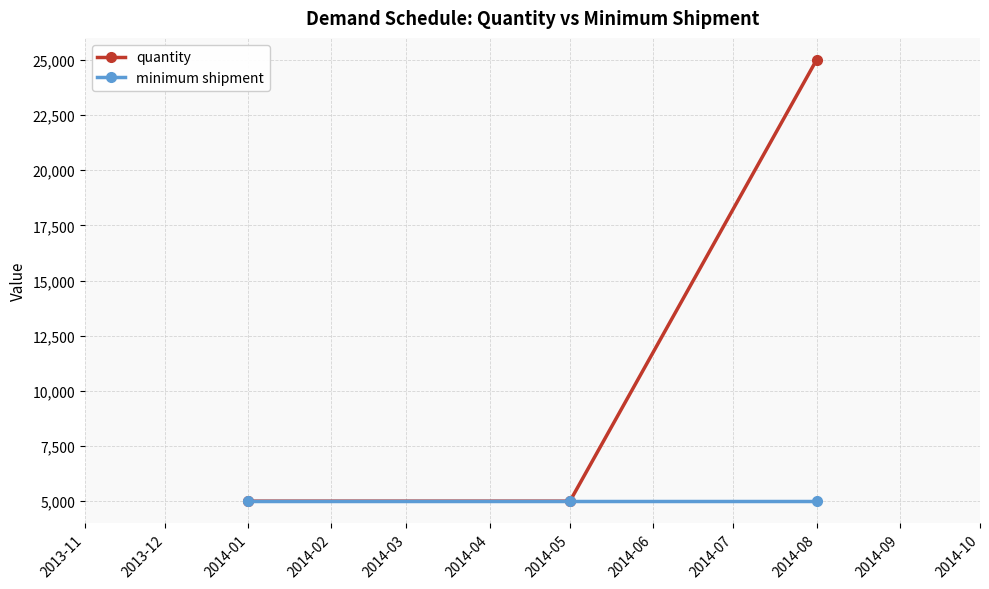

Which series has the largest total across all categories?

quantity